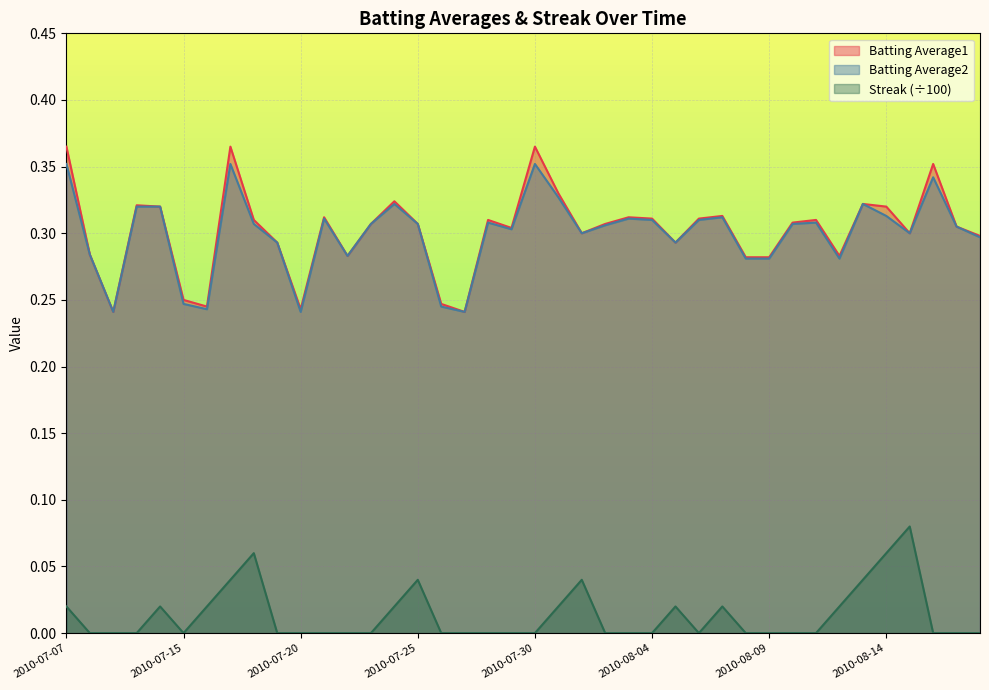

Which series has the largest range (max minus min)?

Batting Average1